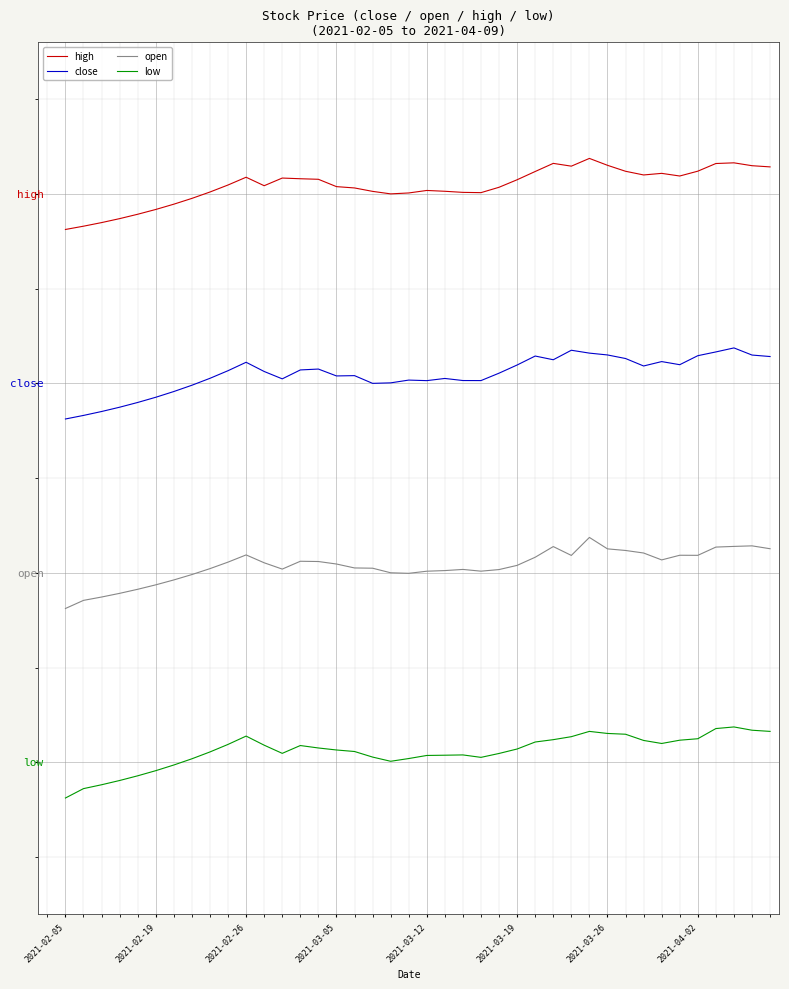

Reading left to right, list all the values displayed in this chart.

high: 22.5	22.6	22.8	23.0	23.1	23.3	23.6	23.8	24.1	24.4	24.7	24.3	24.7	24.6	24.6	24.3	24.3	24.1	24.0	24.0	24.1	24.1	24.1	24.1	24.3	24.6	24.9	25.3	25.2	25.5	25.2	25.0	24.8	24.9	24.8	25.0	25.3	25.3	25.2	25.1
close: 14.5	14.7	14.8	15.0	15.2	15.4	15.7	15.9	16.2	16.5	16.9	16.5	16.2	16.6	16.6	16.3	16.3	16.0	16.0	16.1	16.1	16.2	16.1	16.1	16.4	16.8	17.2	17.0	17.4	17.3	17.2	17.1	16.7	16.9	16.8	17.2	17.3	17.5	17.2	17.1
open: 6.5	6.8	7.0	7.1	7.3	7.5	7.7	7.9	8.2	8.5	8.8	8.4	8.2	8.5	8.5	8.4	8.2	8.2	8.0	8.0	8.1	8.1	8.1	8.1	8.1	8.3	8.7	9.1	8.7	9.5	9.0	8.9	8.8	8.6	8.7	8.7	9.1	9.1	9.1	9.0
low: -1.5	-1.1	-0.9	-0.8	-0.6	-0.3	-0.1	0.2	0.4	0.8	1.1	0.7	0.4	0.7	0.6	0.5	0.5	0.2	0.1	0.2	0.3	0.3	0.3	0.2	0.4	0.6	0.9	1.0	1.1	1.3	1.2	1.2	0.9	0.8	0.9	1.0	1.4	1.5	1.4	1.3